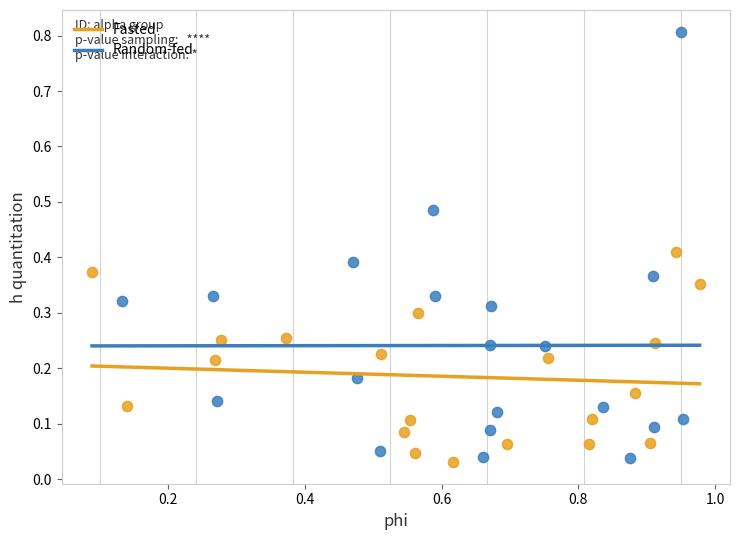

Which series has the widest spread of Y values?

Random-fed